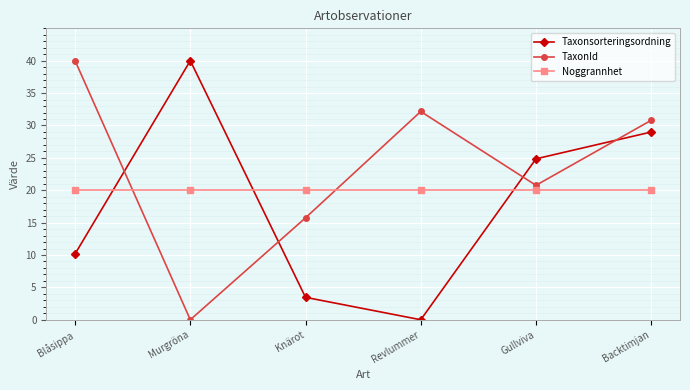

List the labels in order of TaxonId value, smallest first.

Murgröna, Knärot, Gullviva, Backtimjan, Revlummer, Blåsippa